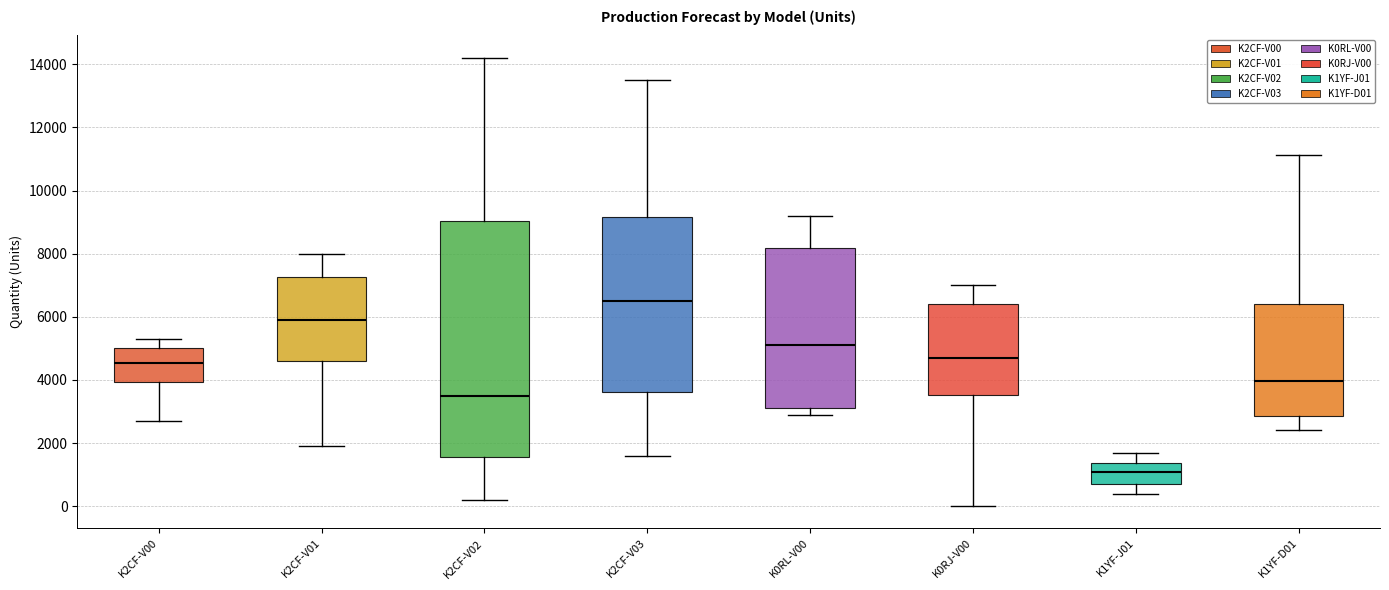

Where is the lower edge of the box for K2CF-V00 on the y-axis? The values are not printed on the chart, so give them approximately, as read against the axis.

4000